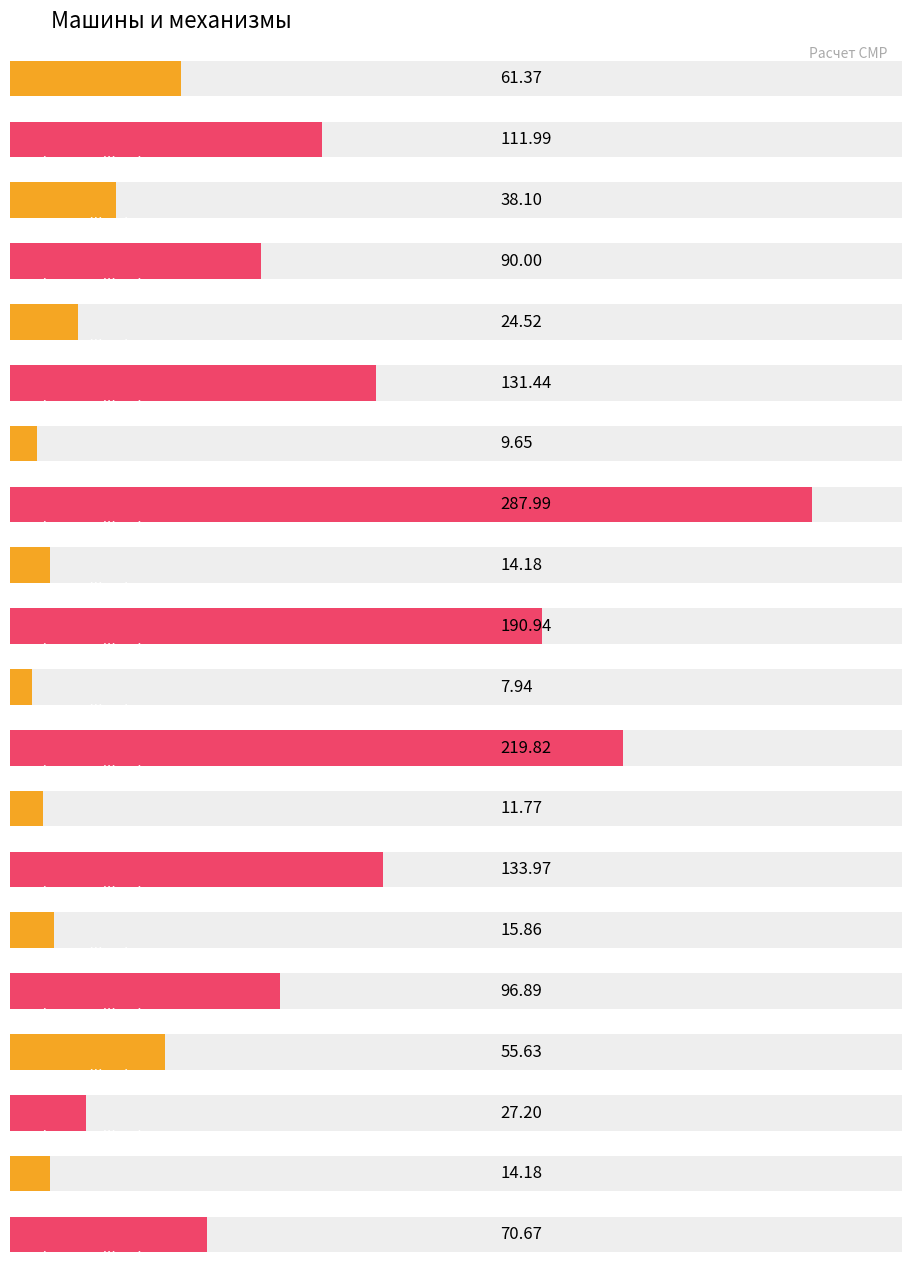

At which label does Maximum utilization reach its peak?

Агрегаты наполнительно-опрессовочные